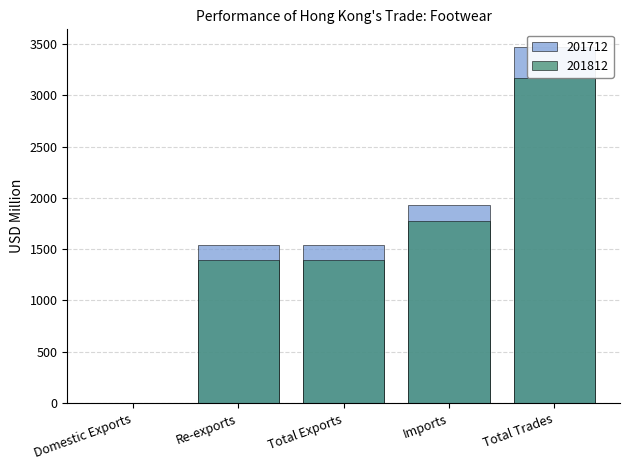

What is the minimum value for 201812?

0.1